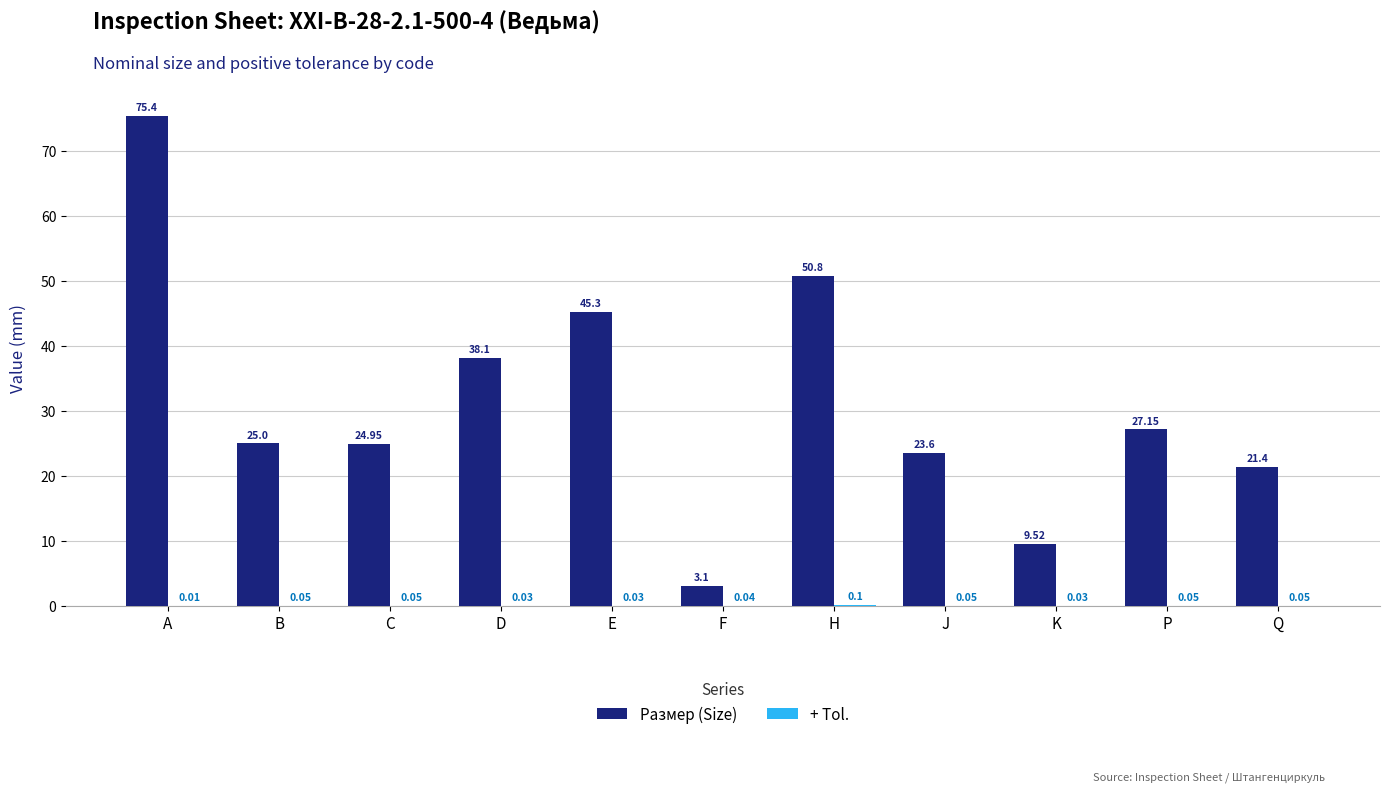

Are the bars horizontal?

No